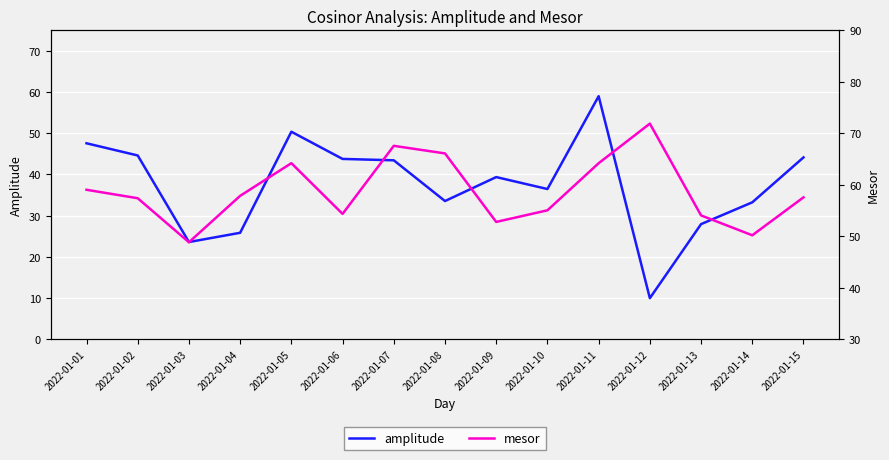

At how many categories does at least one series exceed 15?

15